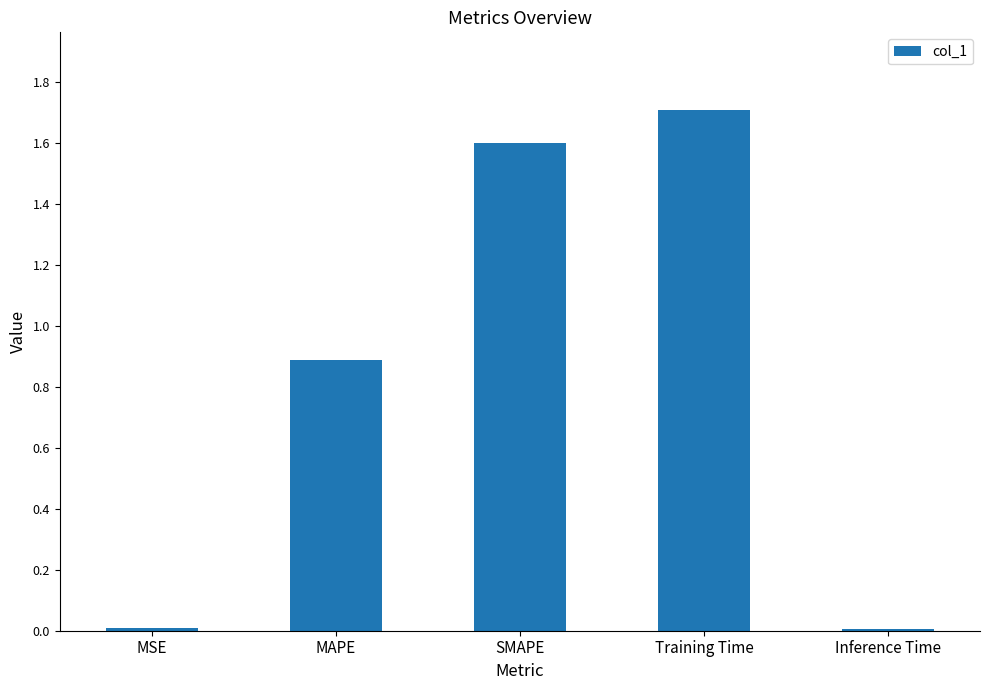

What is the value of the 2nd bar from the left?

0.9